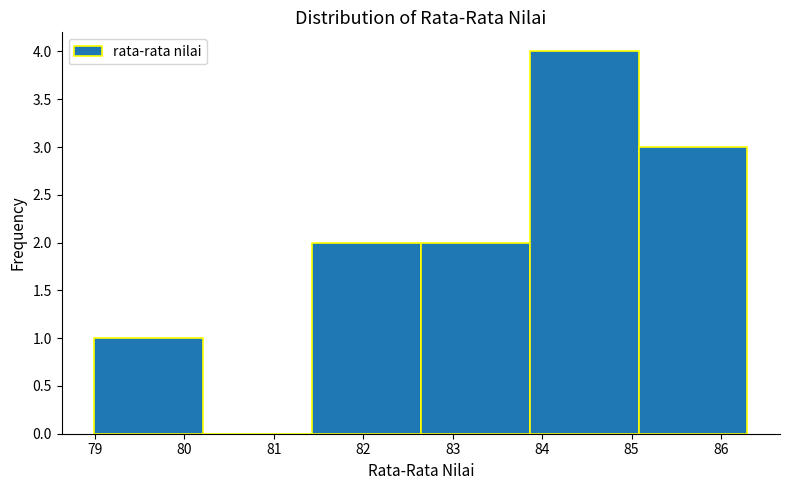

Which range on the x-axis has the tallest bar?

83.9 to 85.1